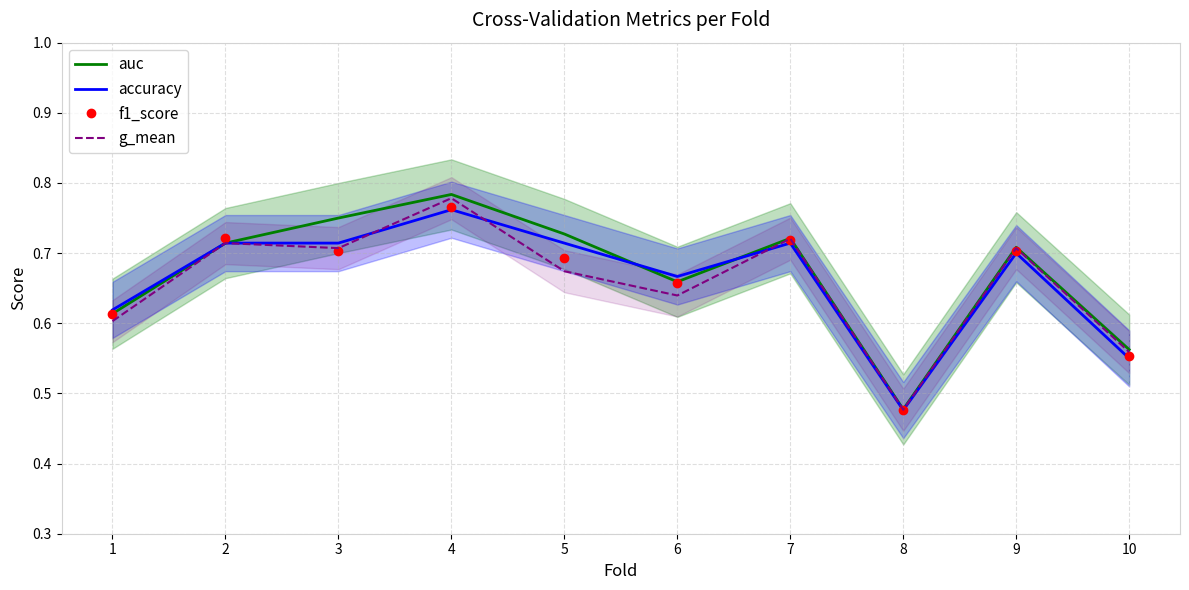

At which category does the chart reach its minimum across all series?

8